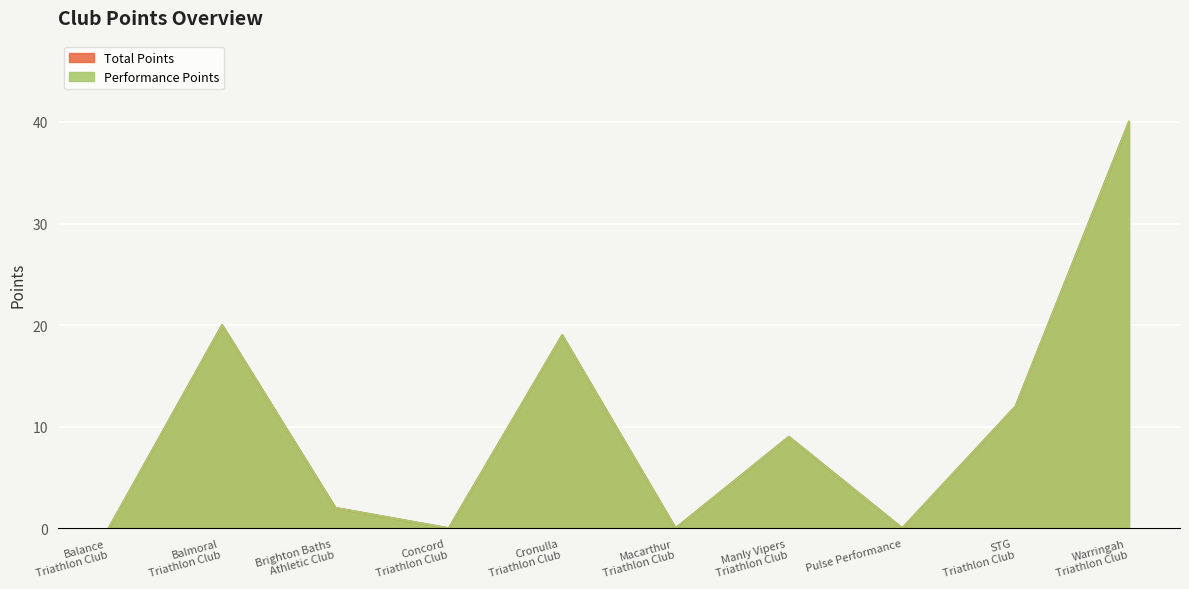

True or false: Performance Points and Total Points intersect in this chart.

False